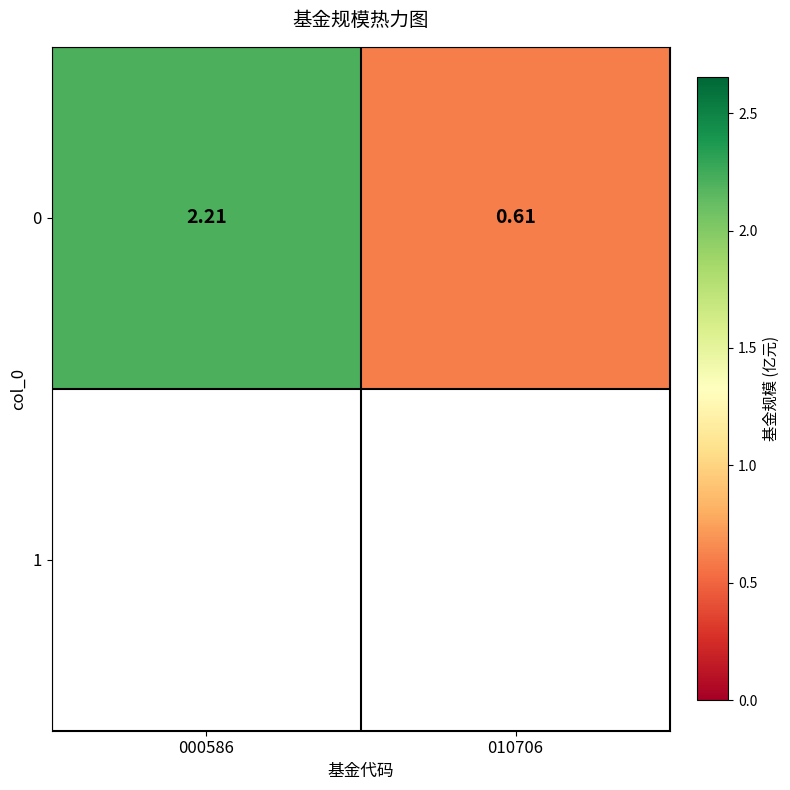

Which category has the highest value across all series?

000586